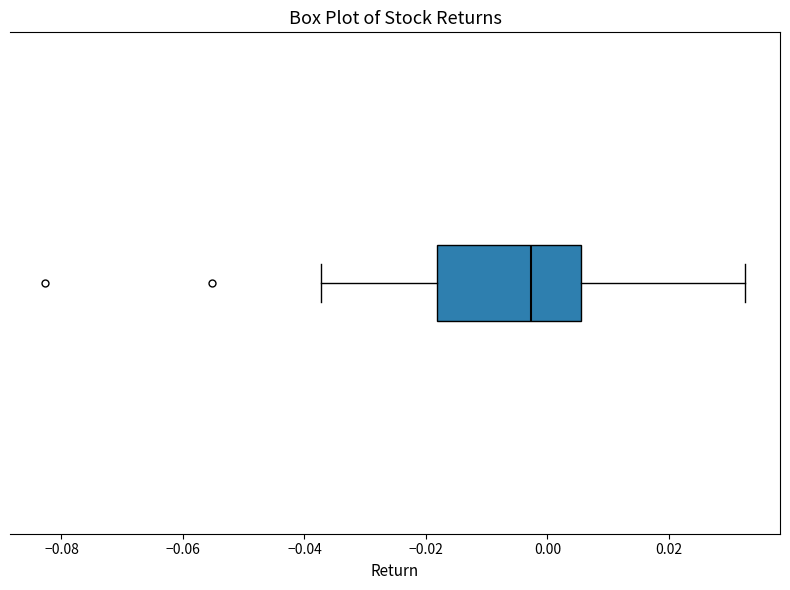

Read this box plot against the x-axis: the position of the median line, the range covered by the box, and the ends of both whiskers. The values are not printed on the chart, so give them approximately, as read against the axis.

median -0.002, box -0.018 to 0.006, whiskers -0.038 to 0.032